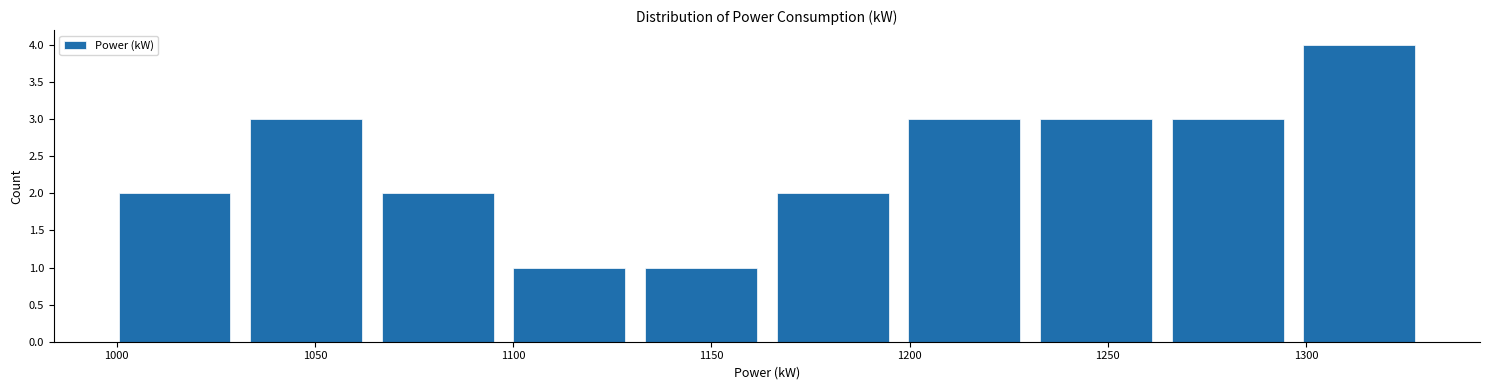

Over which range of the x-axis is the bar tallest?

1295 to 1330